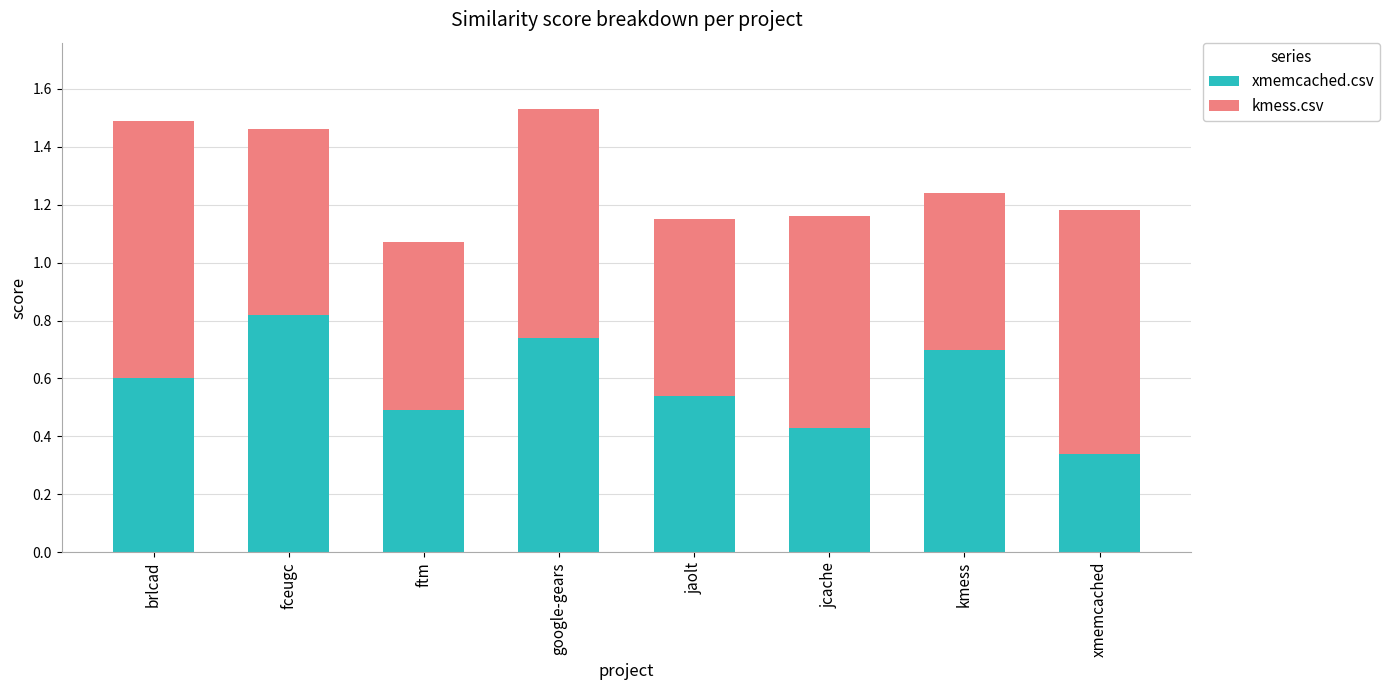

At which label is xmemcached.csv closest to 0?

xmemcached